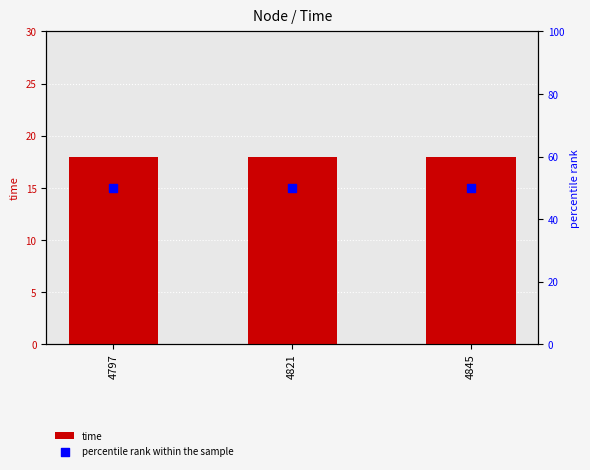

Which series reaches the maximum Y coordinate?

percentile rank within the sample